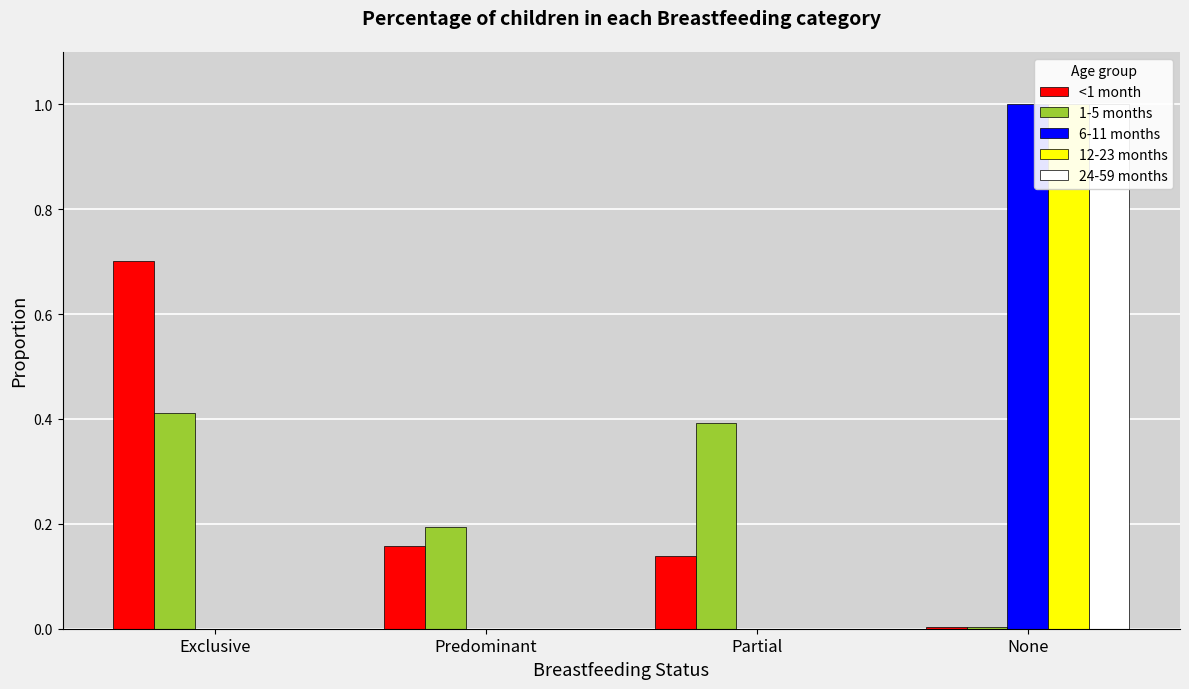

Reading left to right, transcribe all the data shown in this chart.

<1 month: 0.7	0.2	0.1	0.0
1-5 months: 0.4	0.2	0.4	0.0
6-11 months: 0.0	0.0	0.0	1.0
12-23 months: 0.0	0.0	0.0	1.0
24-59 months: 0.0	0.0	0.0	1.0